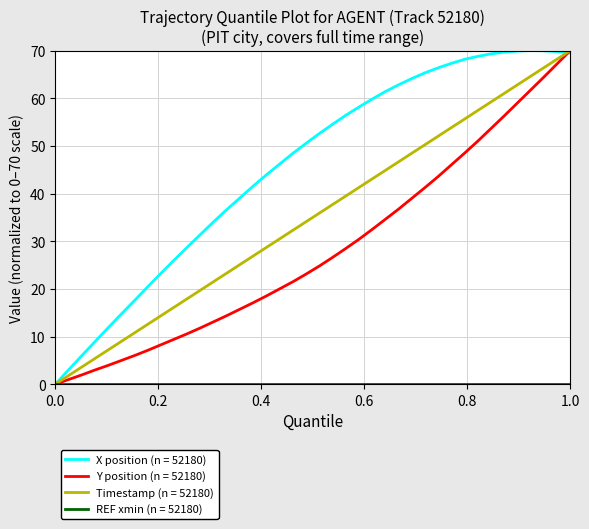

Which series has the largest total across all categories?

X position (n = 52180)